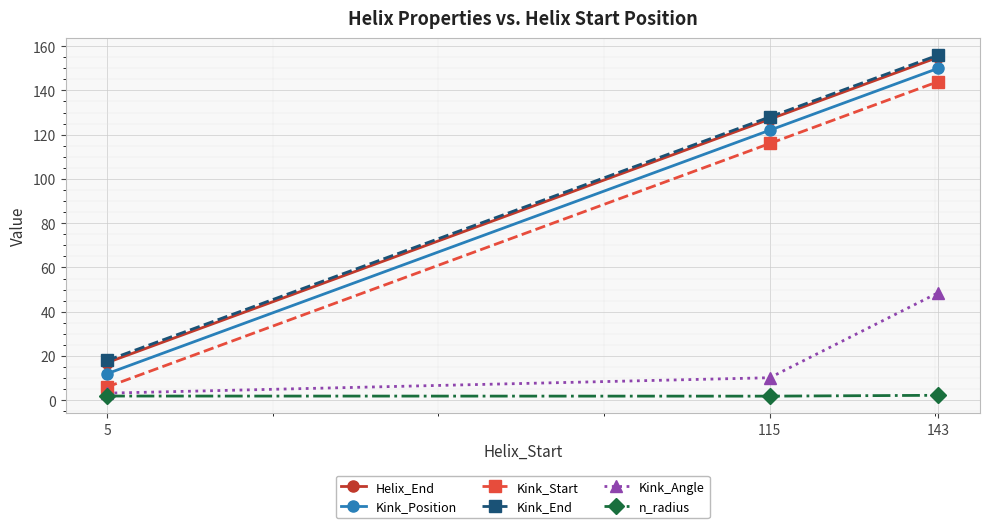

What is the total value across all series at 5?

58.1